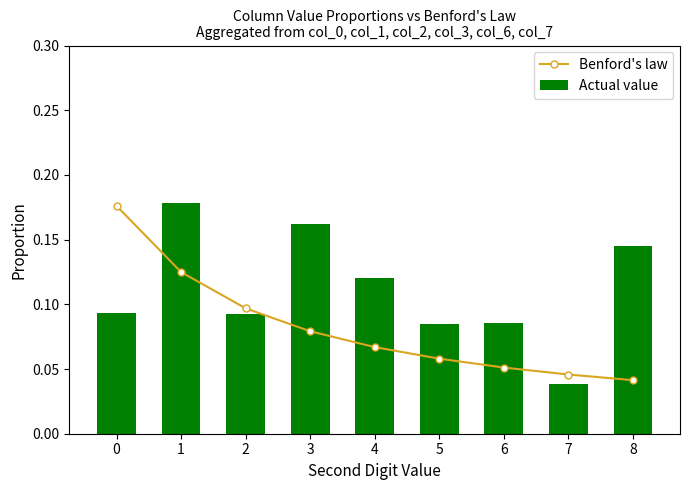

Which category has the highest value across all series?

1